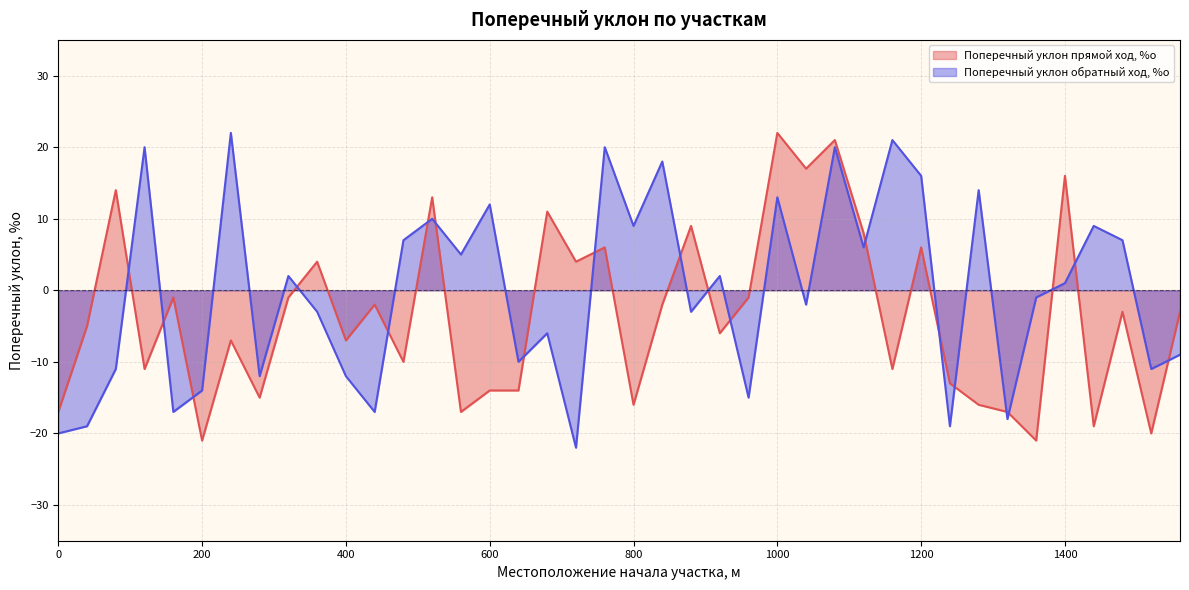

Reading left to right, transcribe all the data shown in this chart.

Поперечный уклон прямой ход, %о: -17	-5	14	-11	-1	-21	-7	-15	-1	4	-7	-2	-10	13	-17	-14	-14	11	4	6	-16	-2	9	-6	-1	22	17	21	8	-11	6	-13	-16	-17	-21	16	-19	-3	-20	-3
Поперечный уклон обратный ход, %о: -20	-19	-11	20	-17	-14	22	-12	2	-3	-12	-17	7	10	5	12	-10	-6	-22	20	9	18	-3	2	-15	13	-2	20	6	21	16	-19	14	-18	-1	1	9	7	-11	-9